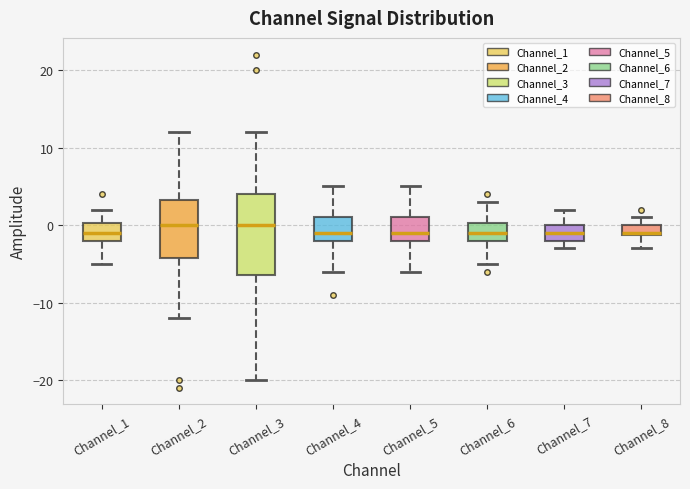

Which box is the tallest, from its lower edge to its upper edge?

Channel_3